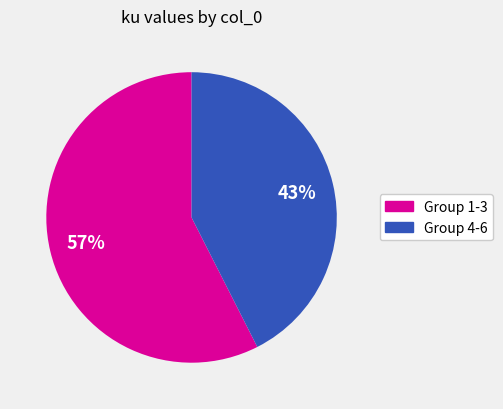

Does any single category account for the majority?

Yes